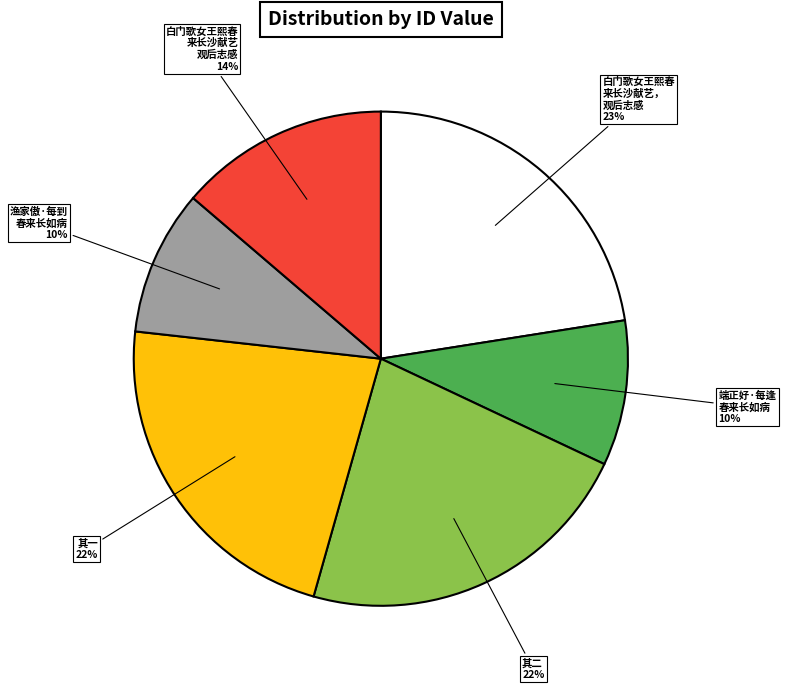

True or false: 其一 accounts for 14% of the total.

False